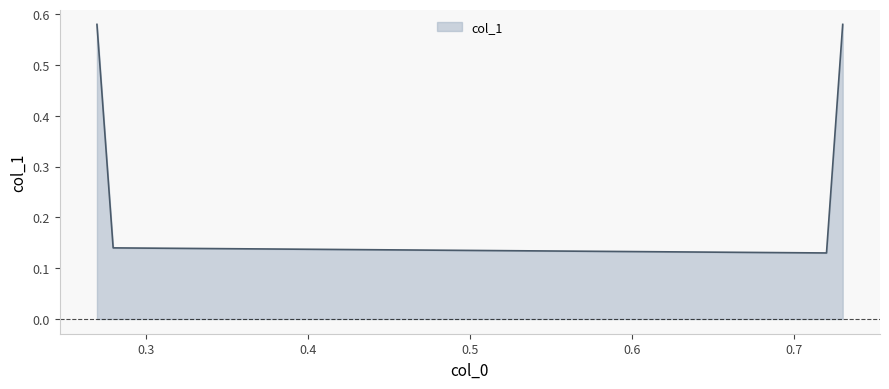

Count the values in the range 0 to 1.

4